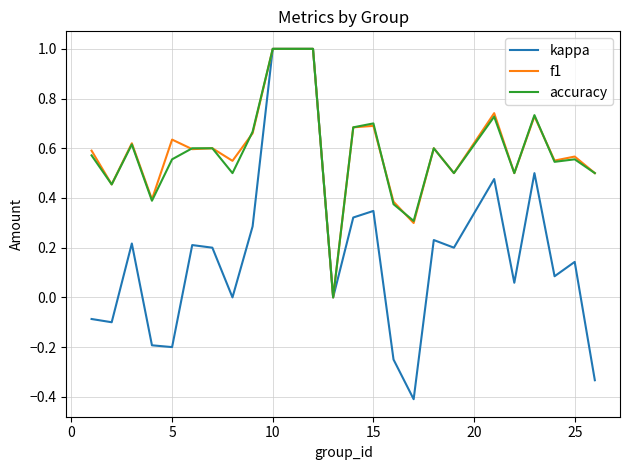

Which series has the largest range (max minus min)?

kappa